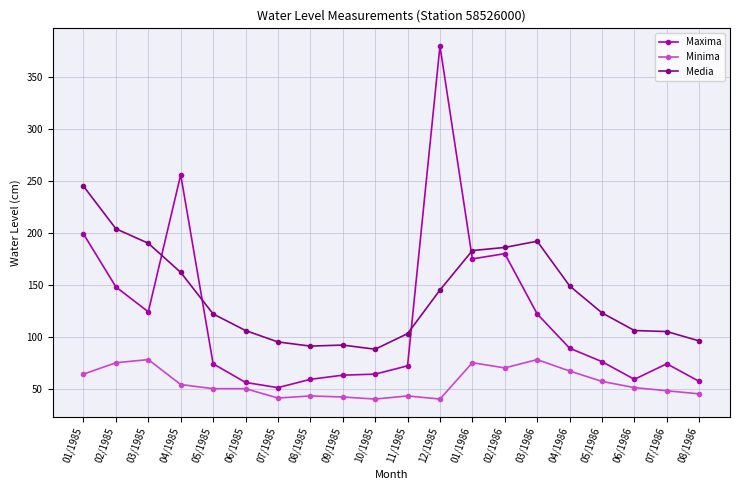

List the series in order of their overall mean, highest first.

Media, Maxima, Minima